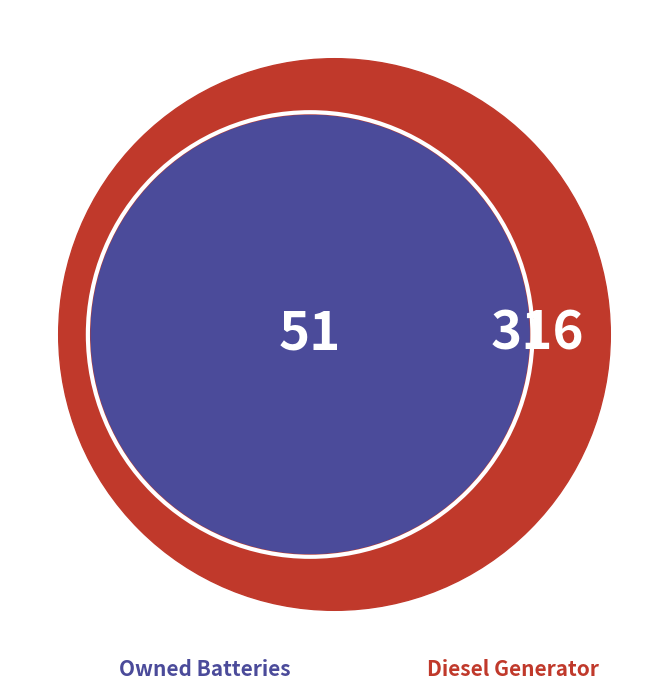

Is there any slice that represents more than half of the pie?

Yes